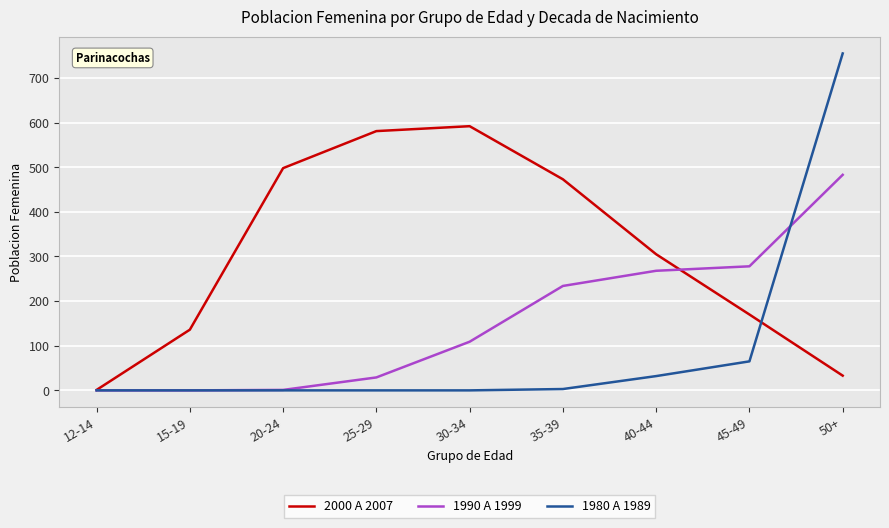

Which category has the highest value in the 1990 A 1999 series?

50+